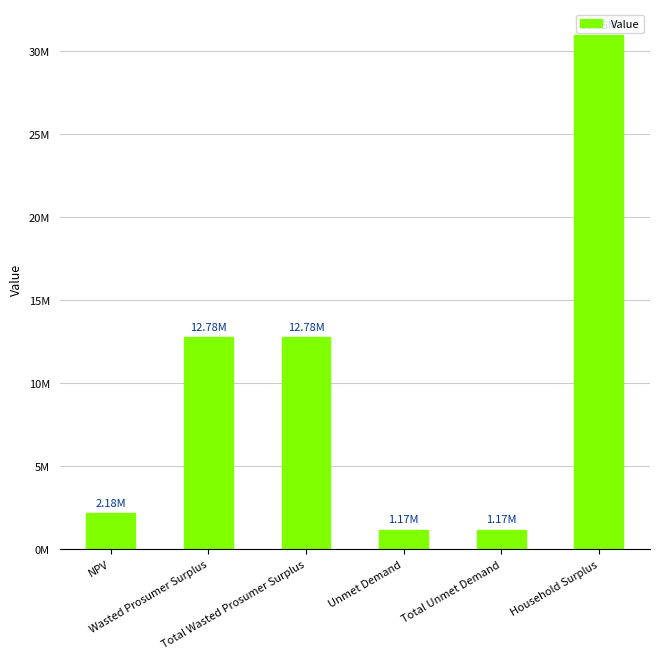

What is the difference between the maximum and minimum values?

29779116.9